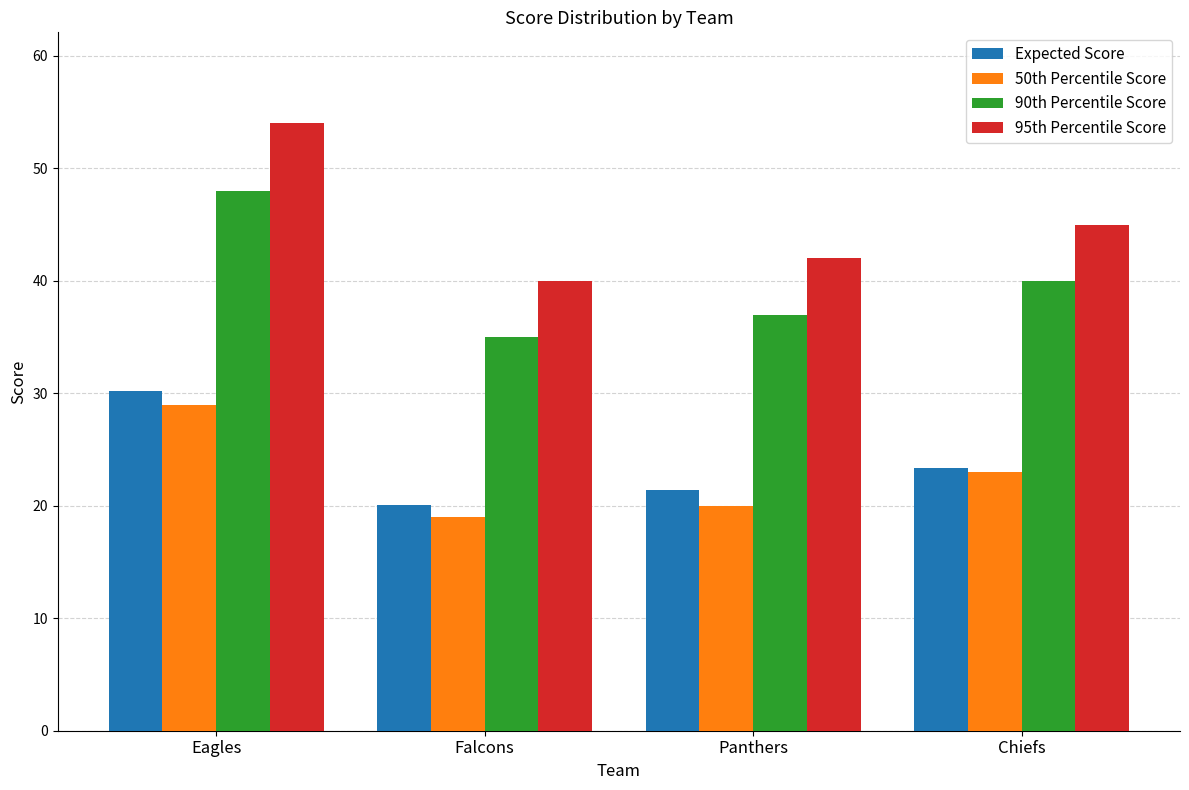

What is the label of the 1st bar from the left?

Eagles